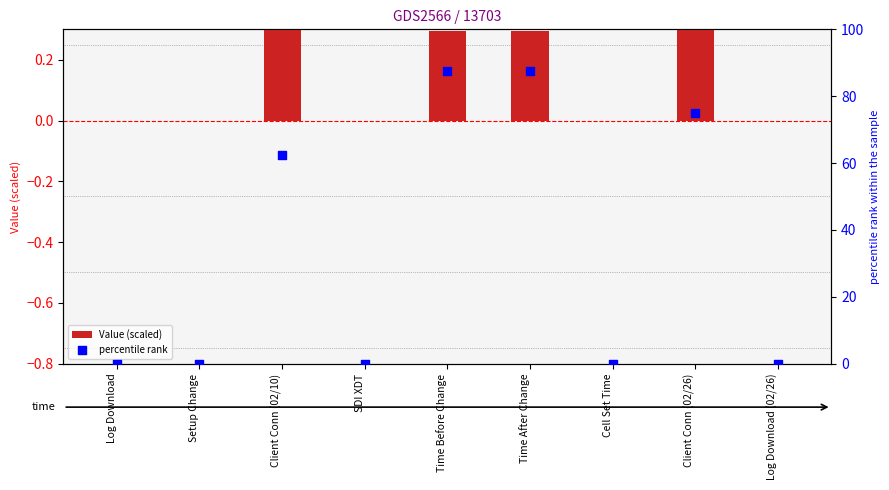

Which series reaches the minimum Y coordinate?

Value (scaled)